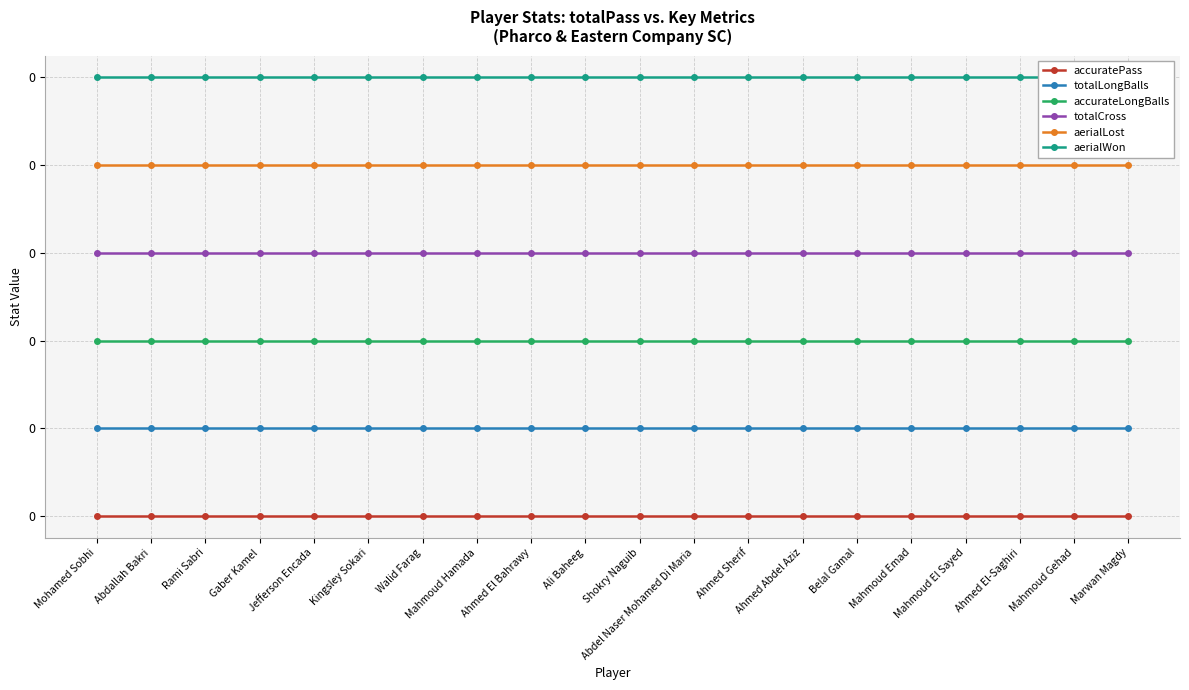

Is this an area chart (filled region under the line)?

No